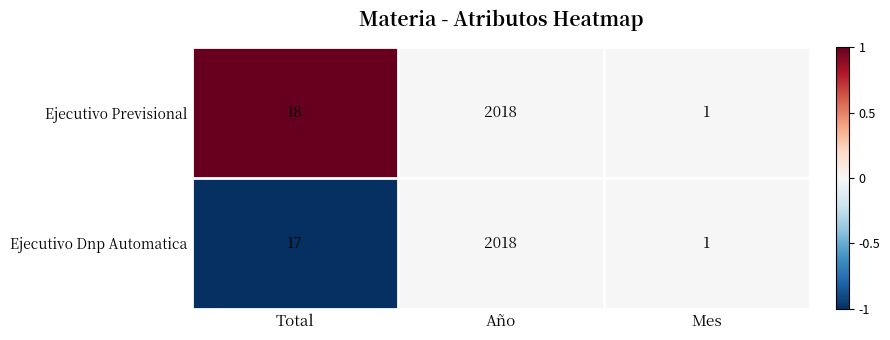

How many data points does each series have?

3